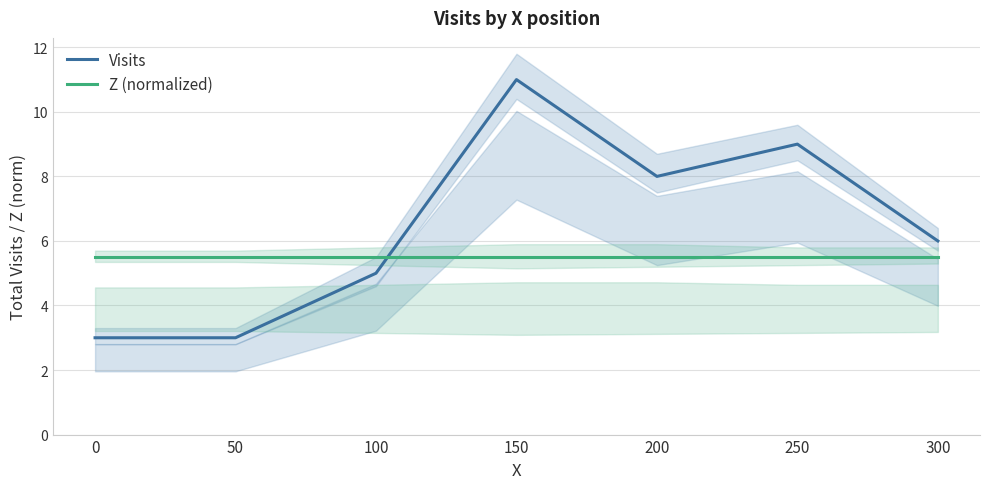

The Z (normalized) series shows 5.5 at 0. True or false?

True